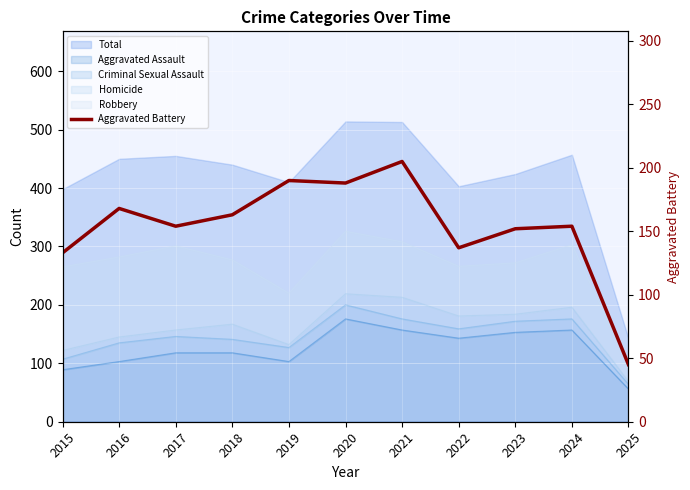

The value at 2015 is 133. True or false?

True